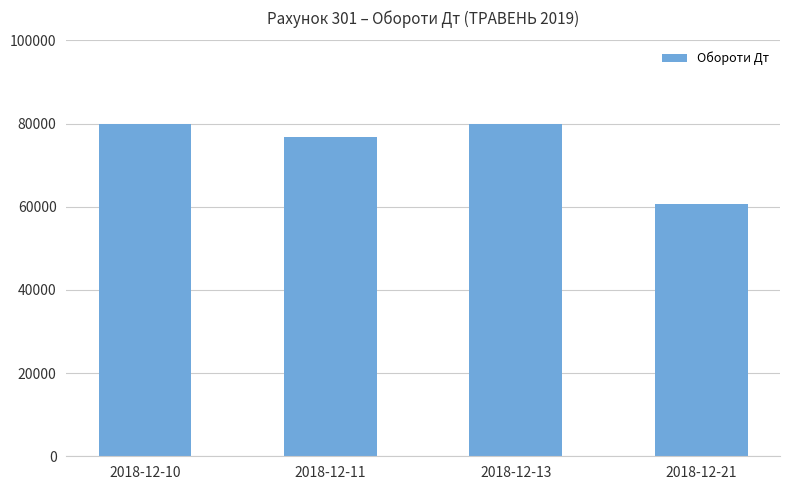

What is the greatest value displayed?

80000.0